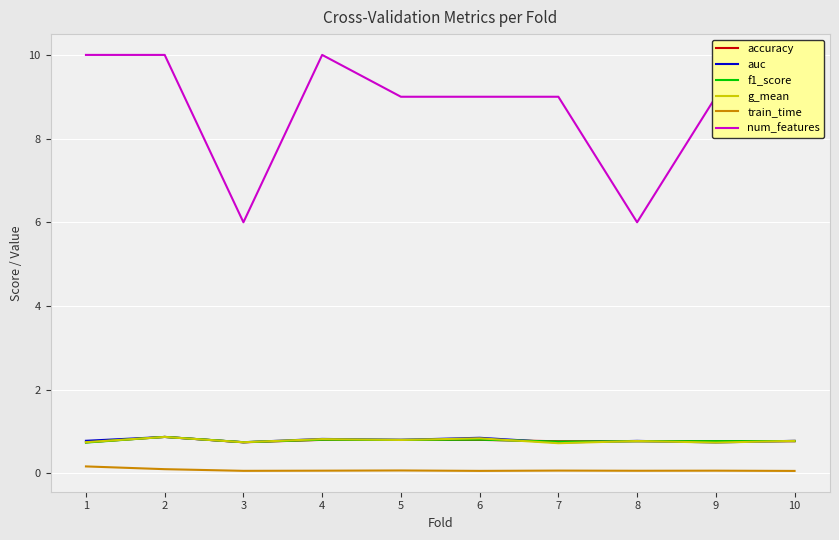

What is the value of the g_mean point at the 5th from the left?

0.8